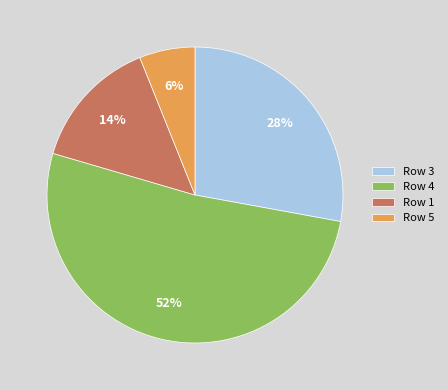

Which category has the smallest portion of the pie?

Row 5